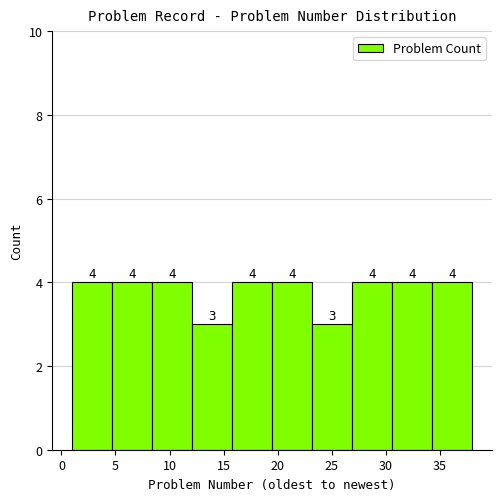

Reading left to right, list every bar in this chart as the range it spans on the x-axis followed by its height. The bar edges are not printed on the chart, so give them approximately, as read against the axis.

1.0 to 4.7: 4
4.7 to 8.4: 4
8.4 to 12.1: 4
12.1 to 15.8: 3
15.8 to 19.5: 4
19.5 to 23.2: 4
23.2 to 26.9: 3
26.9 to 30.6: 4
30.6 to 34.3: 4
34.3 to 38.0: 4